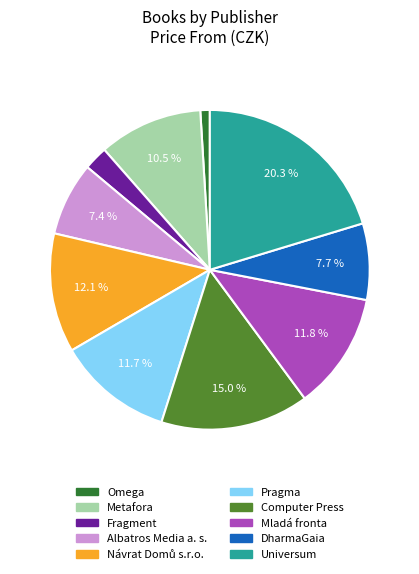

Is there any slice that represents more than half of the pie?

No